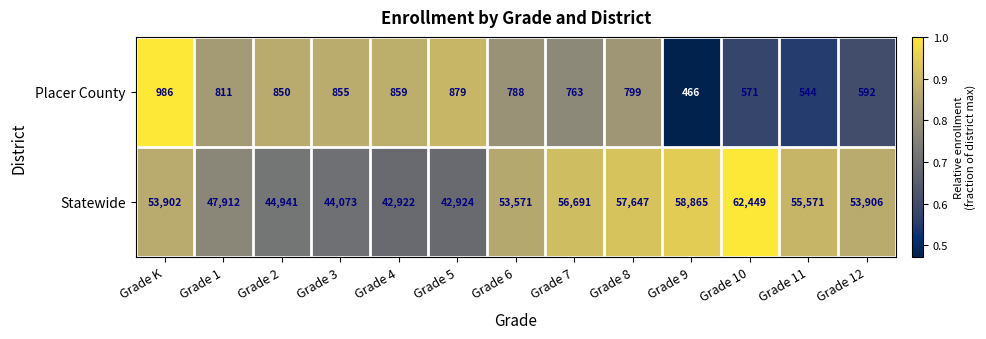

What is the average value of the Placer County series?

751